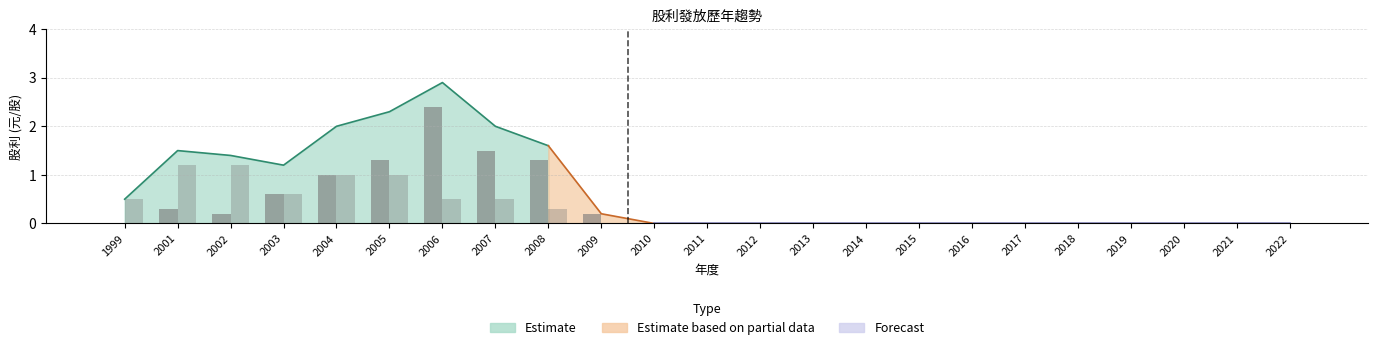

Where is 現金股利 nearest to the value 1?

2004